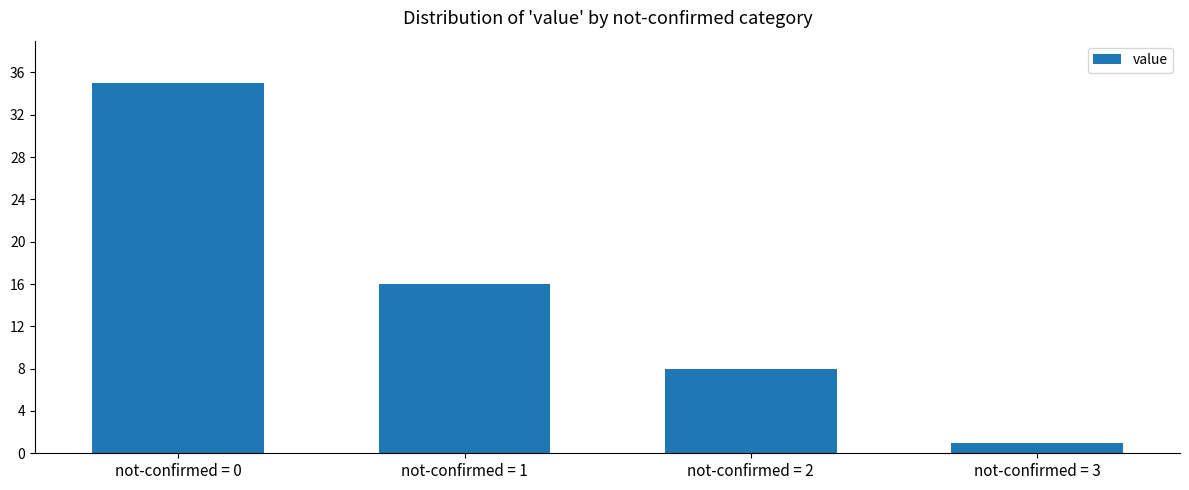

Which has a higher value, not-confirmed = 3 or not-confirmed = 0?

not-confirmed = 0